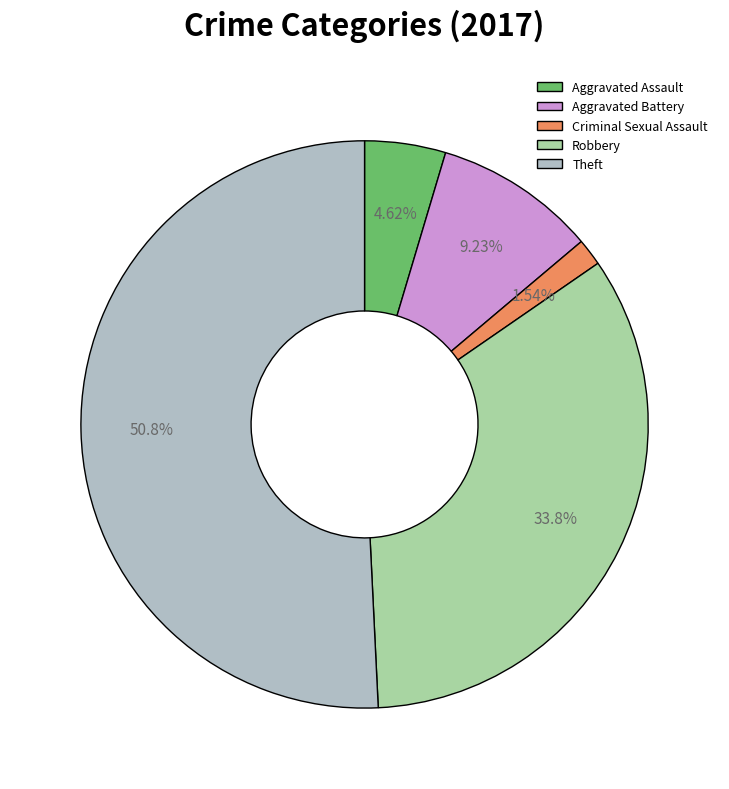

Do Robbery and Criminal Sexual Assault together represent more than half of the pie?

No